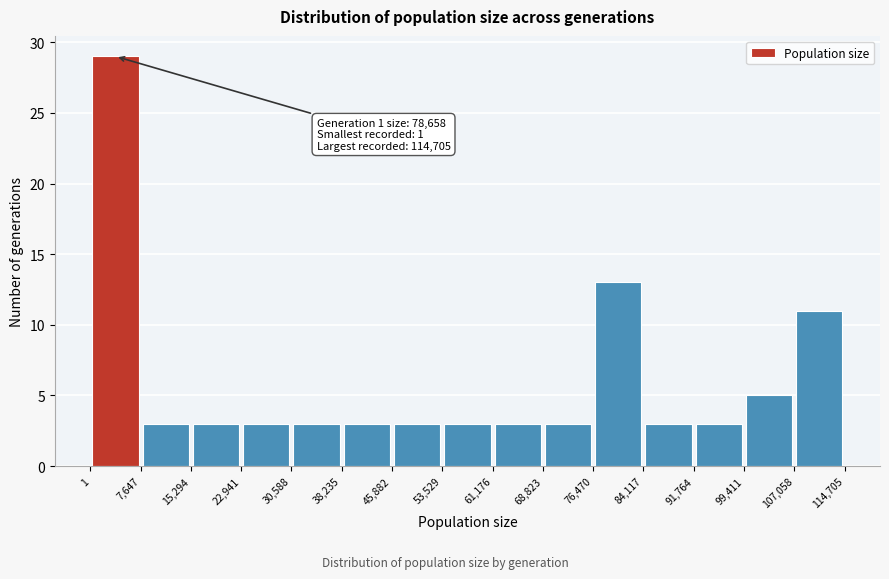

Over which range of the x-axis is the bar tallest?

1 to 7,647